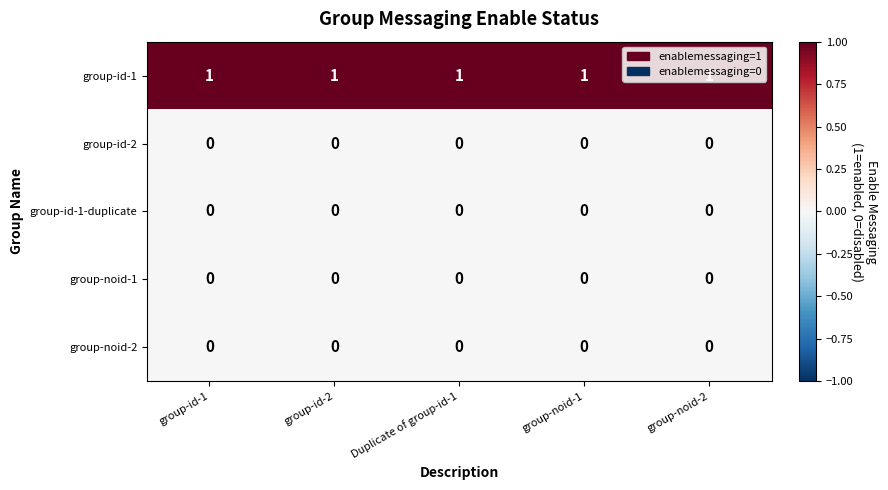

Is it true that group-id-2 equals 0 at Duplicate of group-id-1?

True